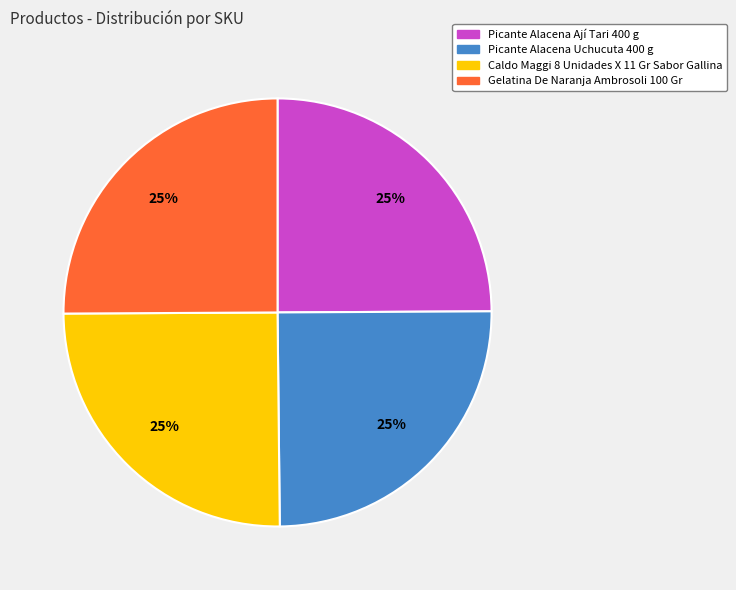

True or false: Picante Alacena Uchucuta 400 g accounts for 10% of the total.

False